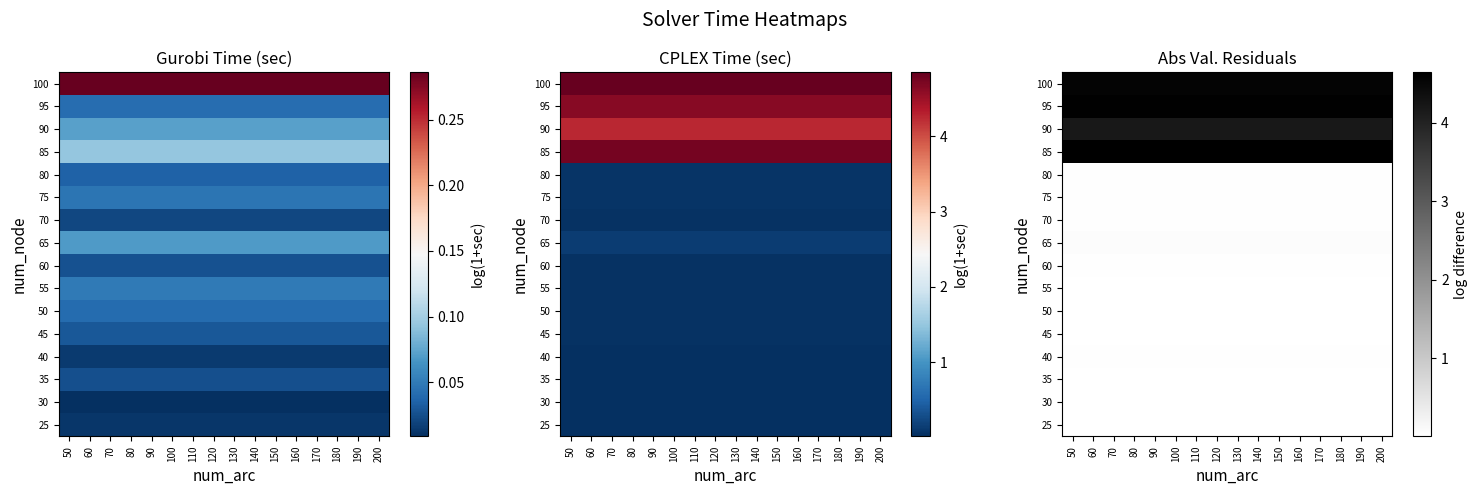

What is the sum of the 85 values at 60 and 160?

9.3